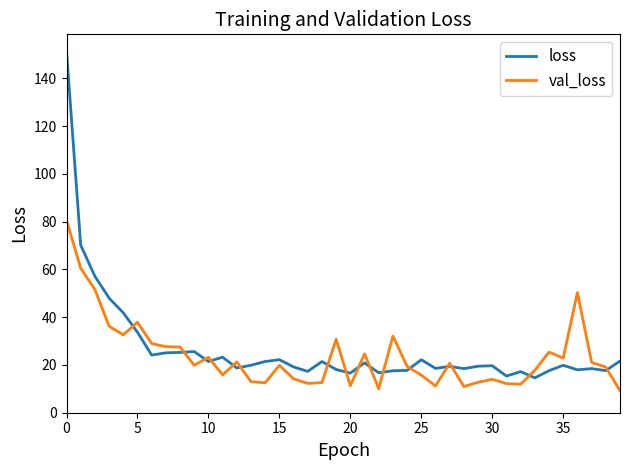

What is the minimum value shown in the chart?

9.2